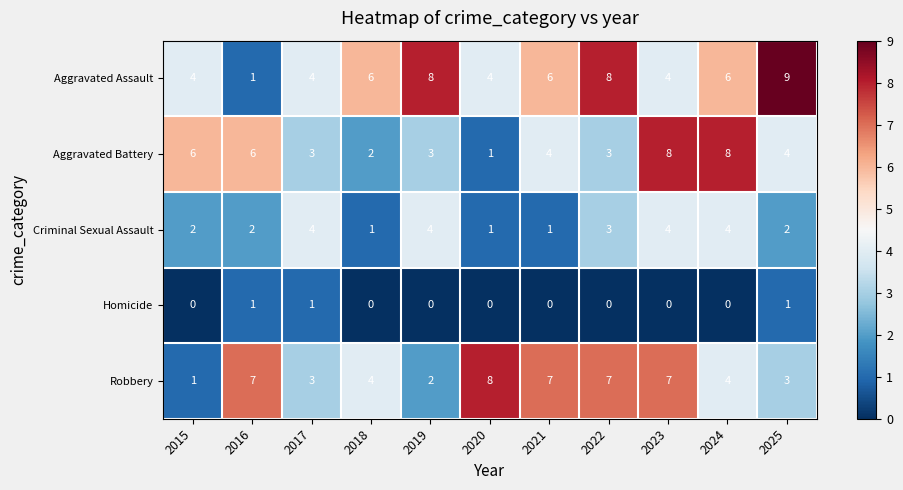

True or false: Robbery has a value of 4 at 2019.

False